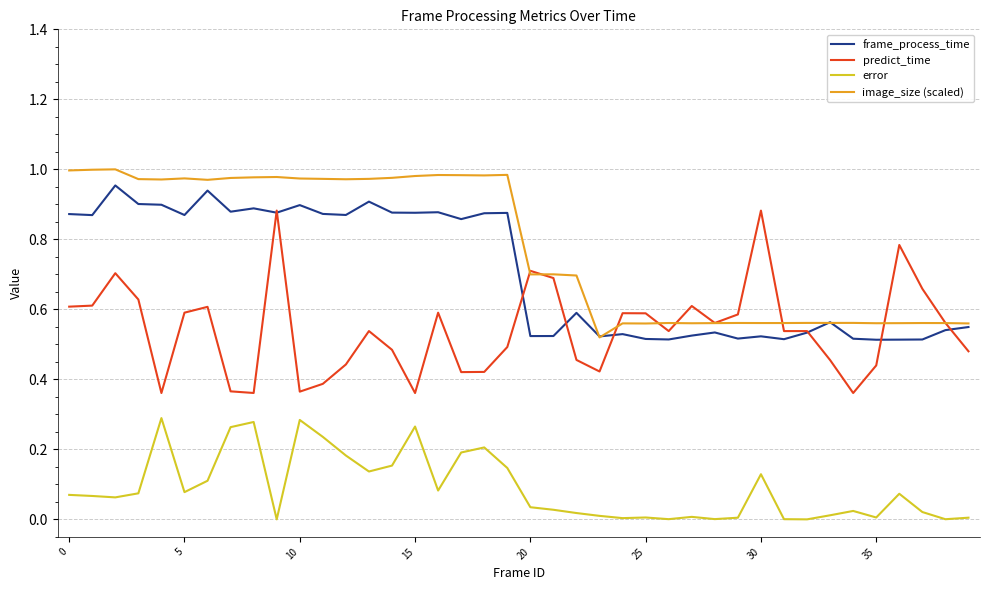

Which series has the largest total across all categories?

image_size (scaled)